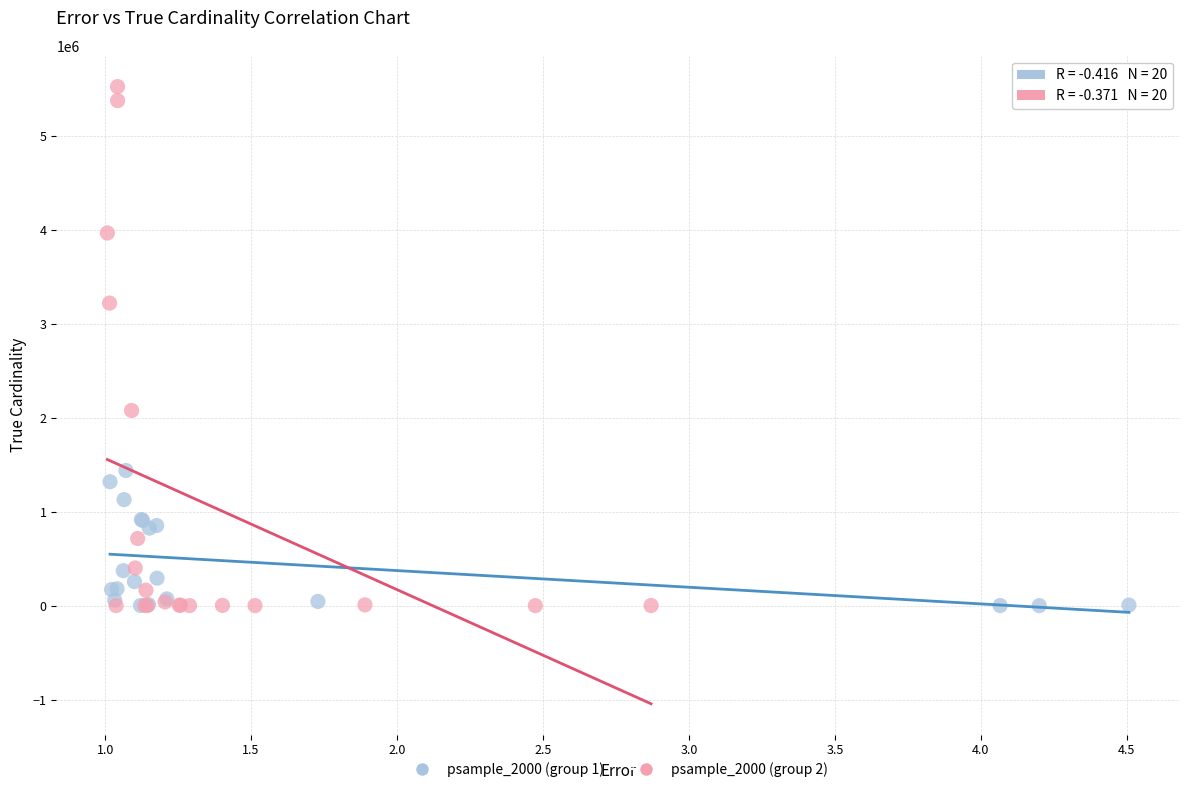

Which series has the largest Y range (max minus min)?

psample_2000 (group 2)